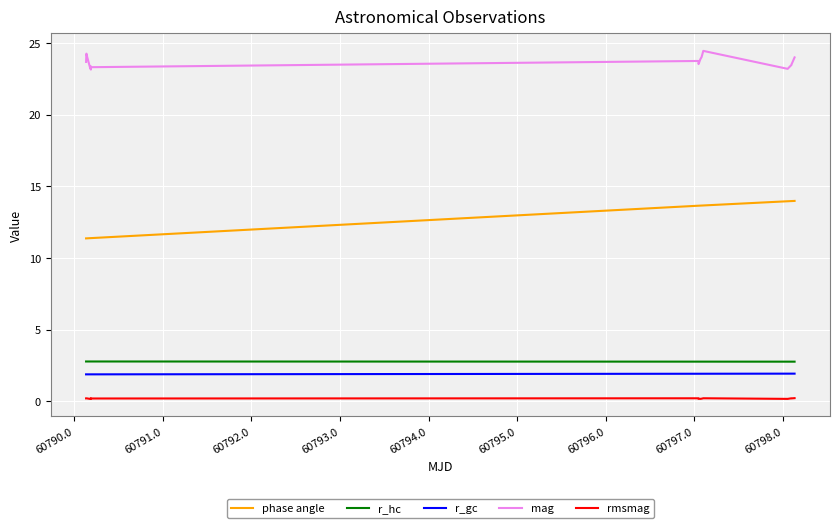

True or false: mag has more than 1 interior local peaks.

True